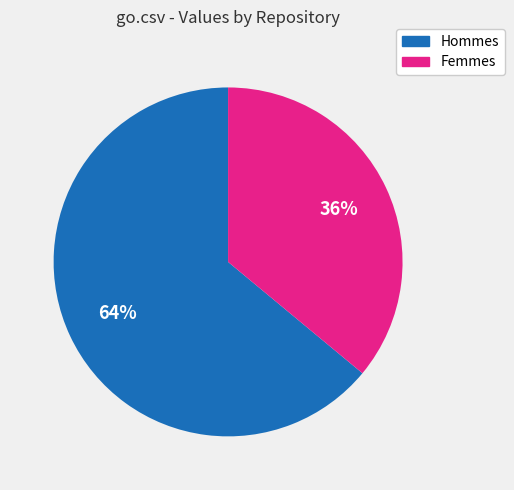

What is the largest slice in the pie chart?

Hommes